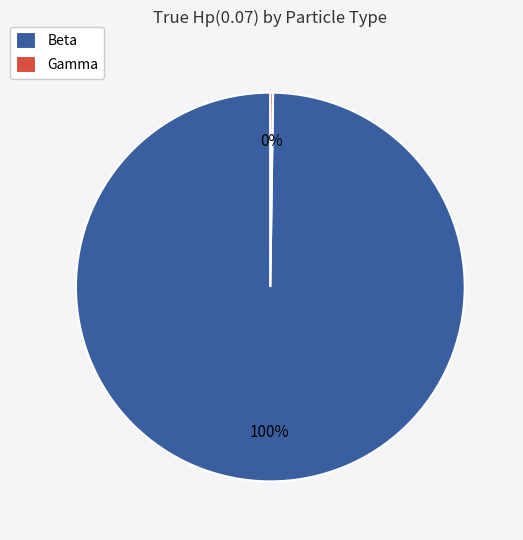

What is the largest slice in the pie chart?

Beta